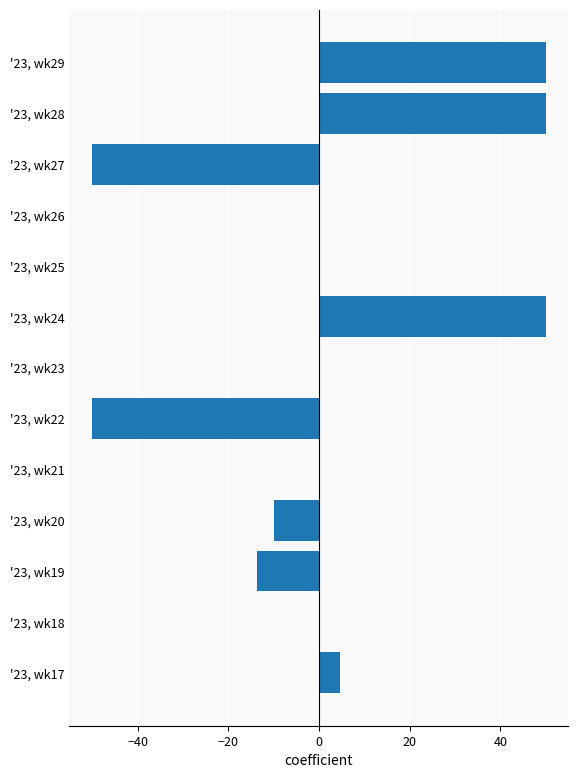

Count the number of data series in this chart.

1